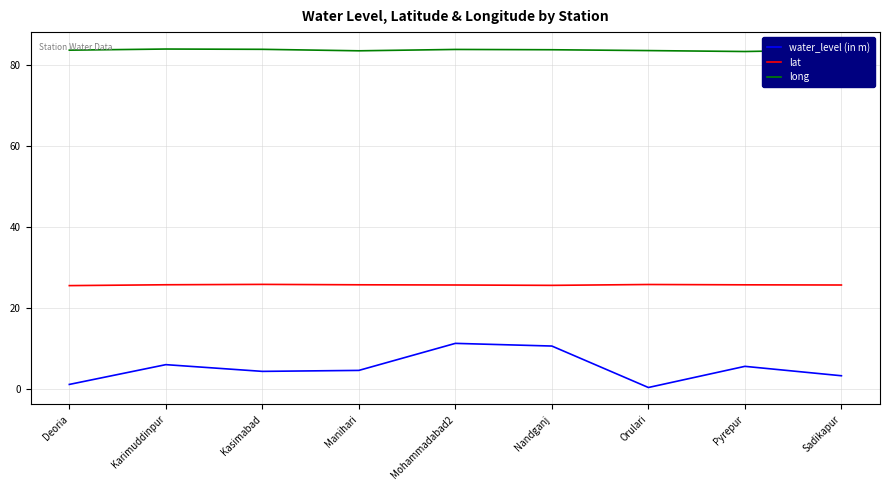

List the series in order of their overall mean, highest first.

long, lat, water_level (in m)